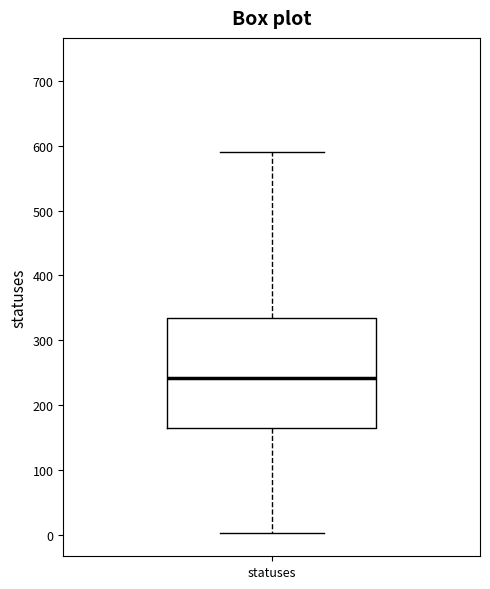

Transcribe this box plot: give where the median line is, the range the box spans, and where the two whiskers end, as read against the y-axis. The values are not printed on the chart, so give them approximately, as read against the axis.

median 240, box 160 to 340, whiskers 0 to 590